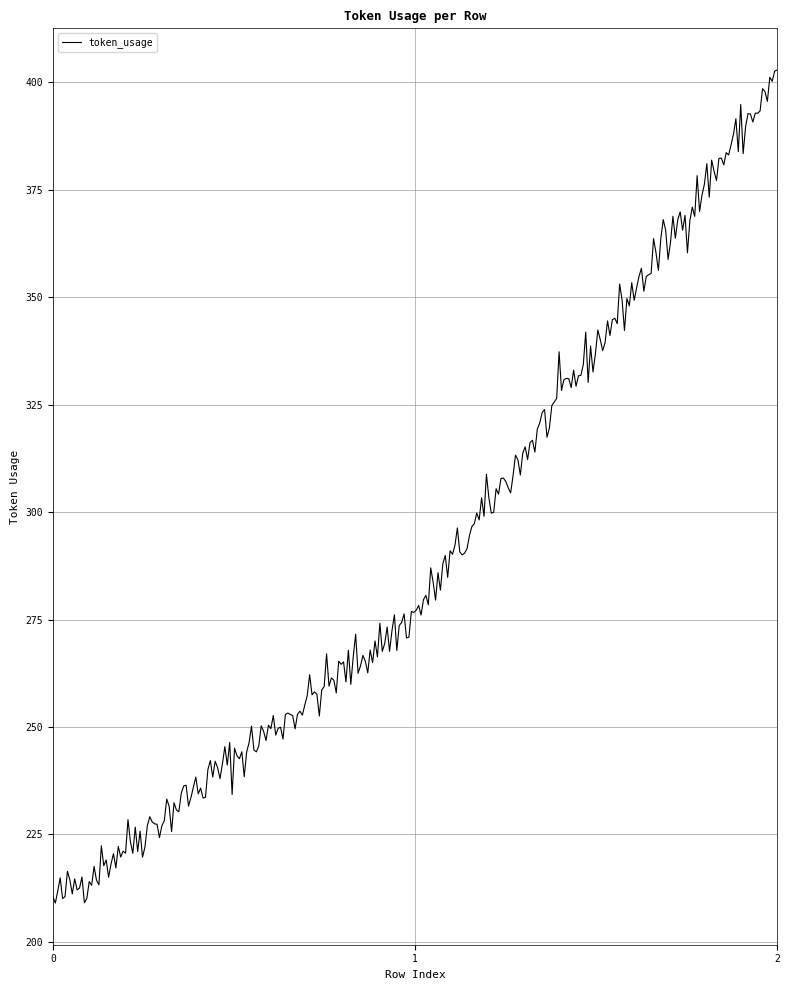

What is the minimum value shown in the chart?

209.0